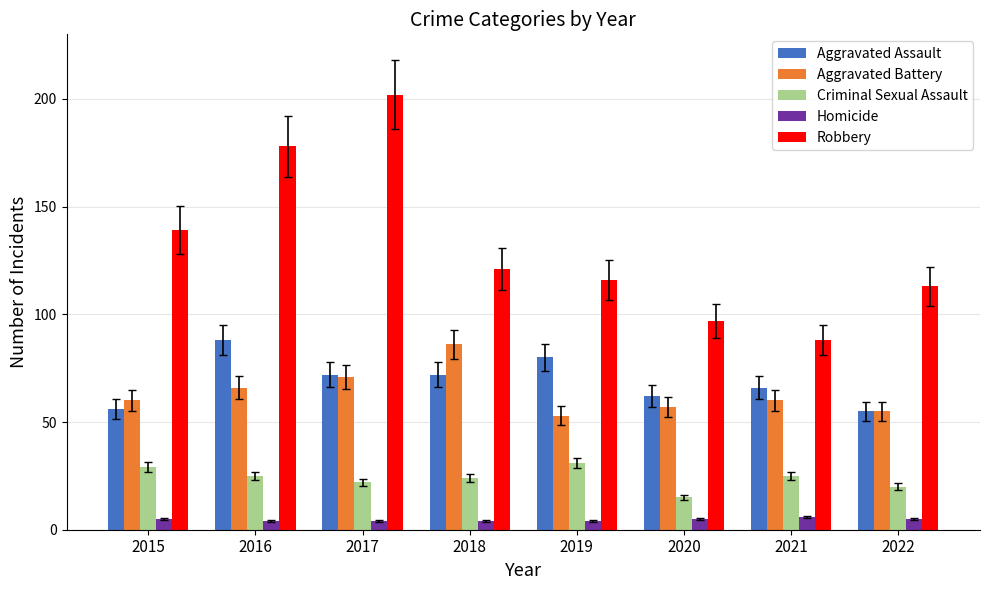

How many Aggravated Assault values are between 62 and 80?

5